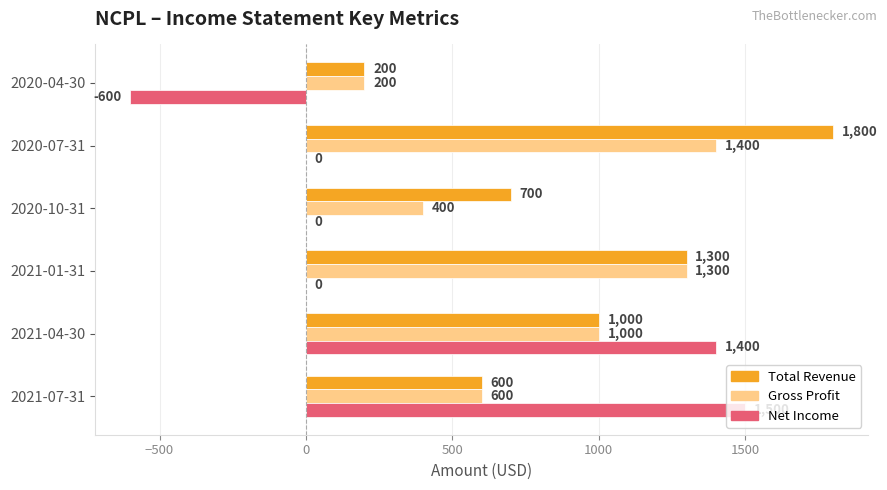

Which series has the largest total across all categories?

Total Revenue